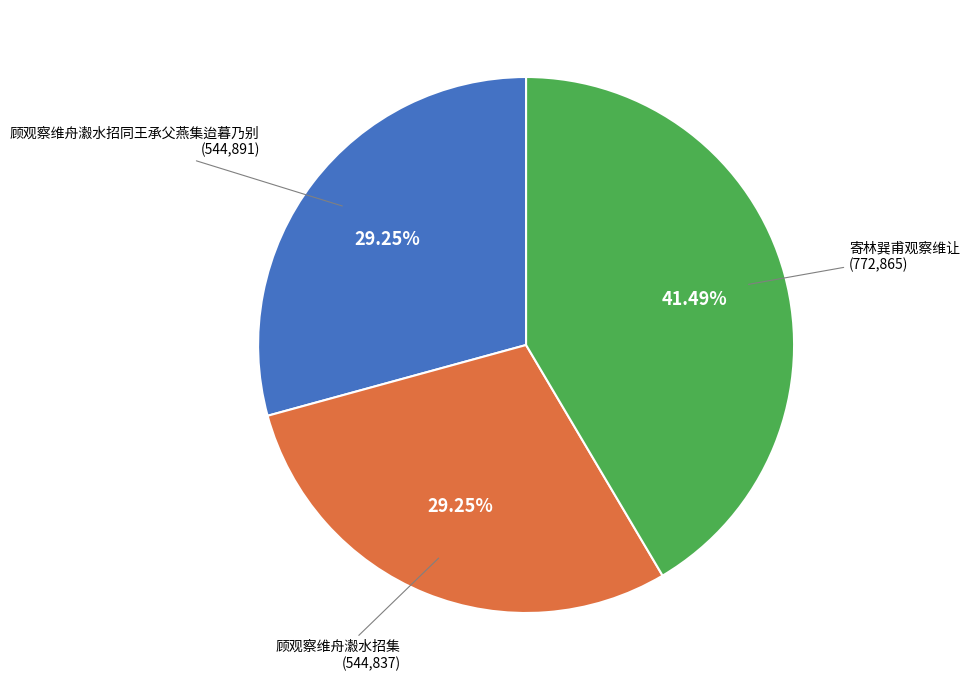

How many segments does this pie chart have?

3